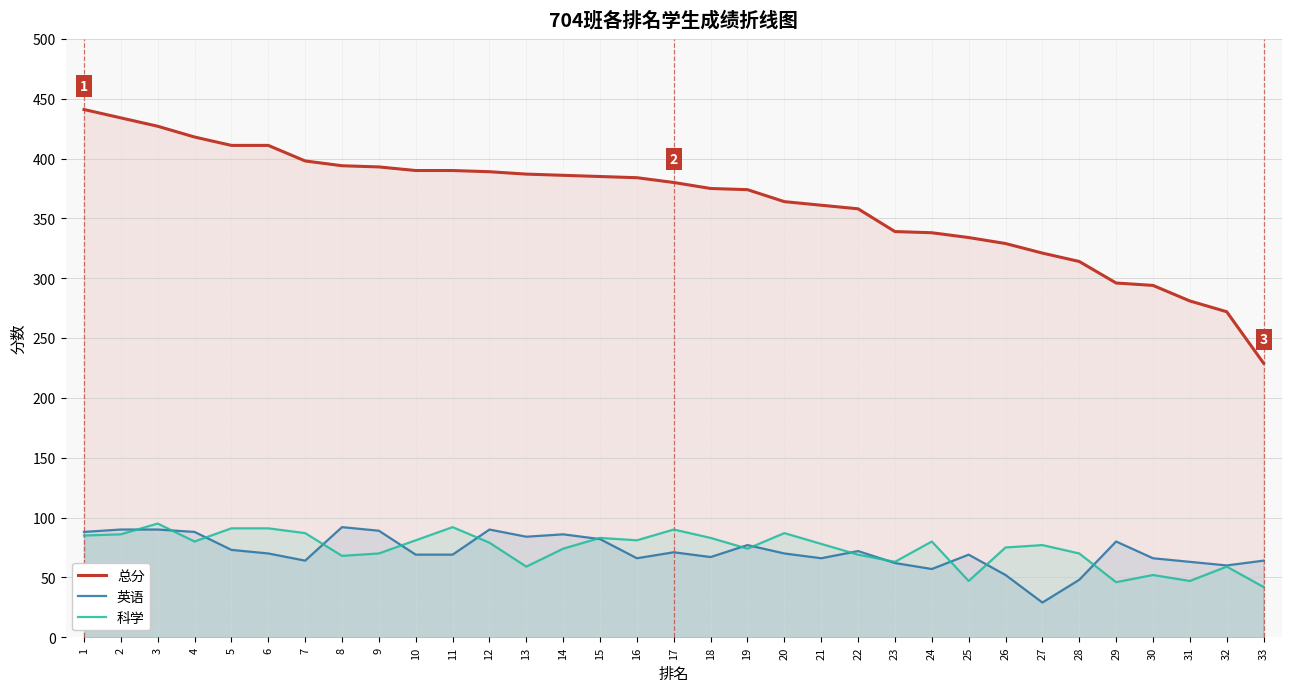

Does the chart display data point markers on the line(s)?

No